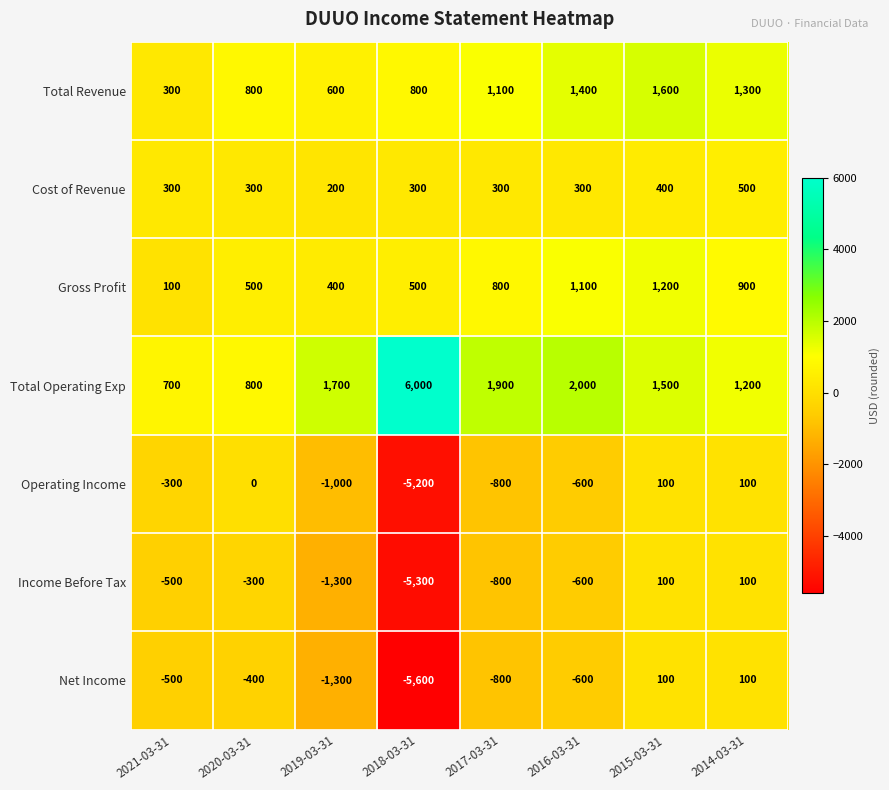

What is the spread (max minus min) of values at 2019-03-31?

3000